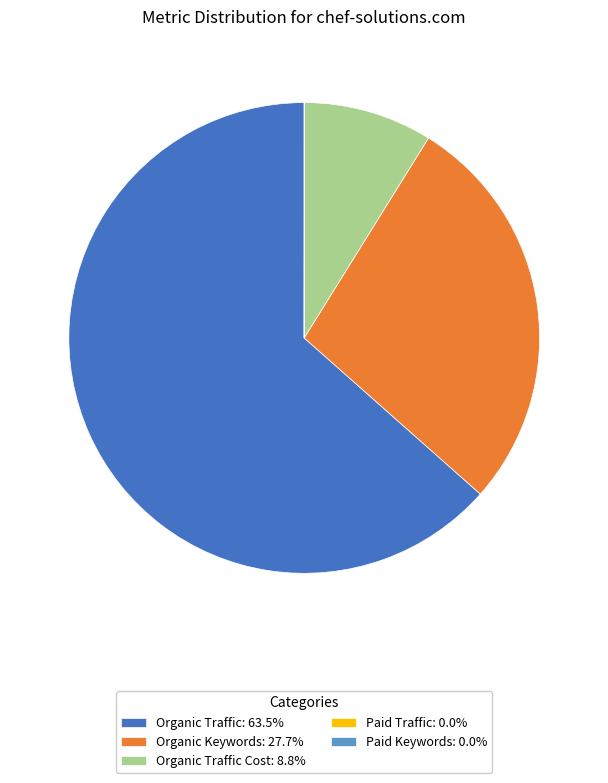

Does Organic Traffic Cost: 8.8% represent more than half of the total?

No